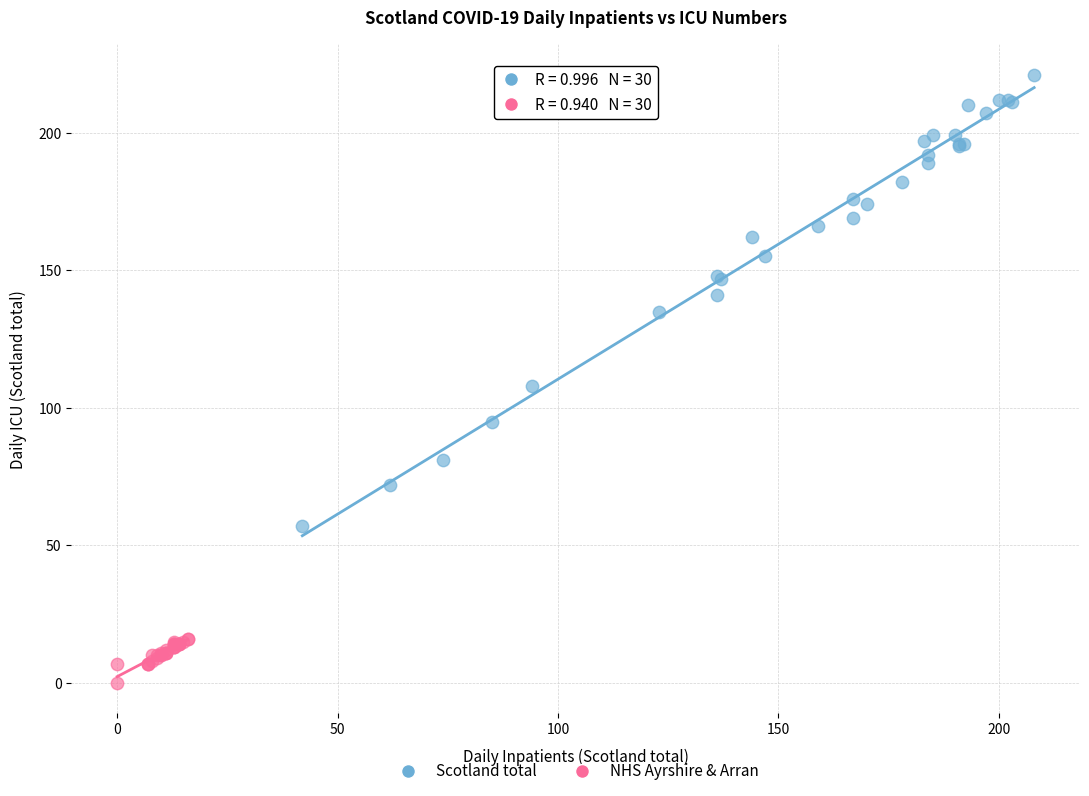

Which series has the widest spread of Y values?

Scotland total